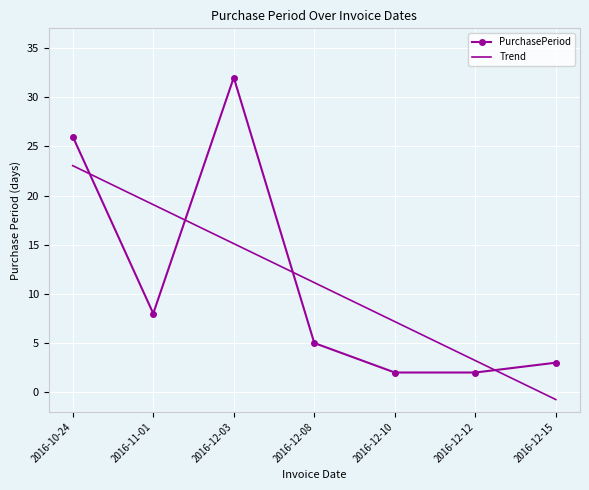

At which label does Trend first exceed 11?

2016-10-24